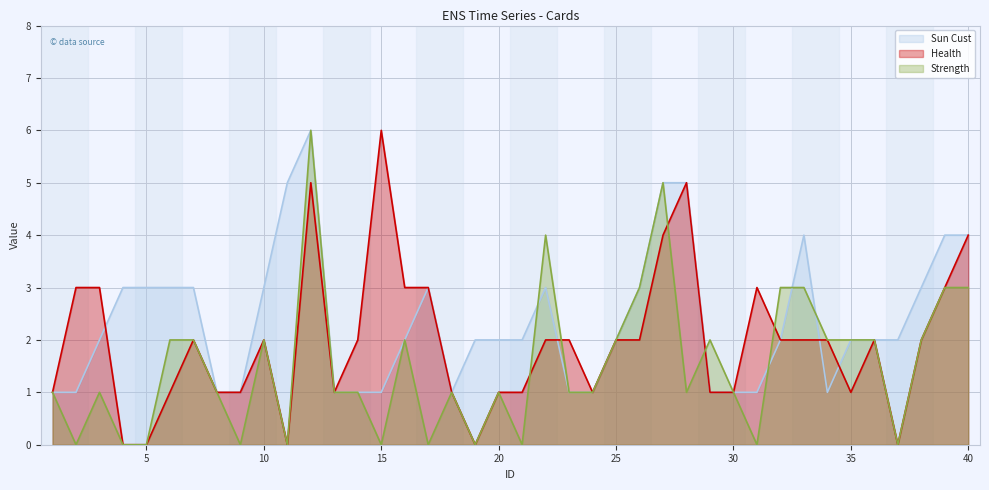

How many data points in Sun Cust are above 2?

16